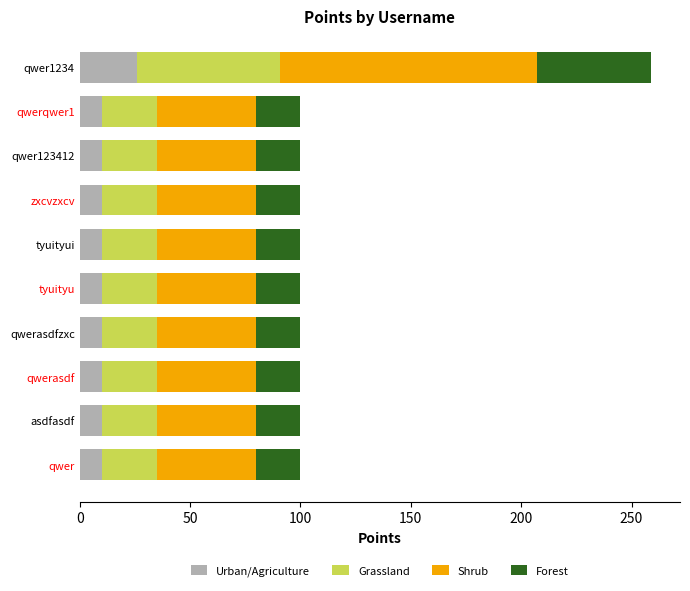

What is the difference between the Urban/Agriculture values at qwer1234 and asdfasdf?

15.9